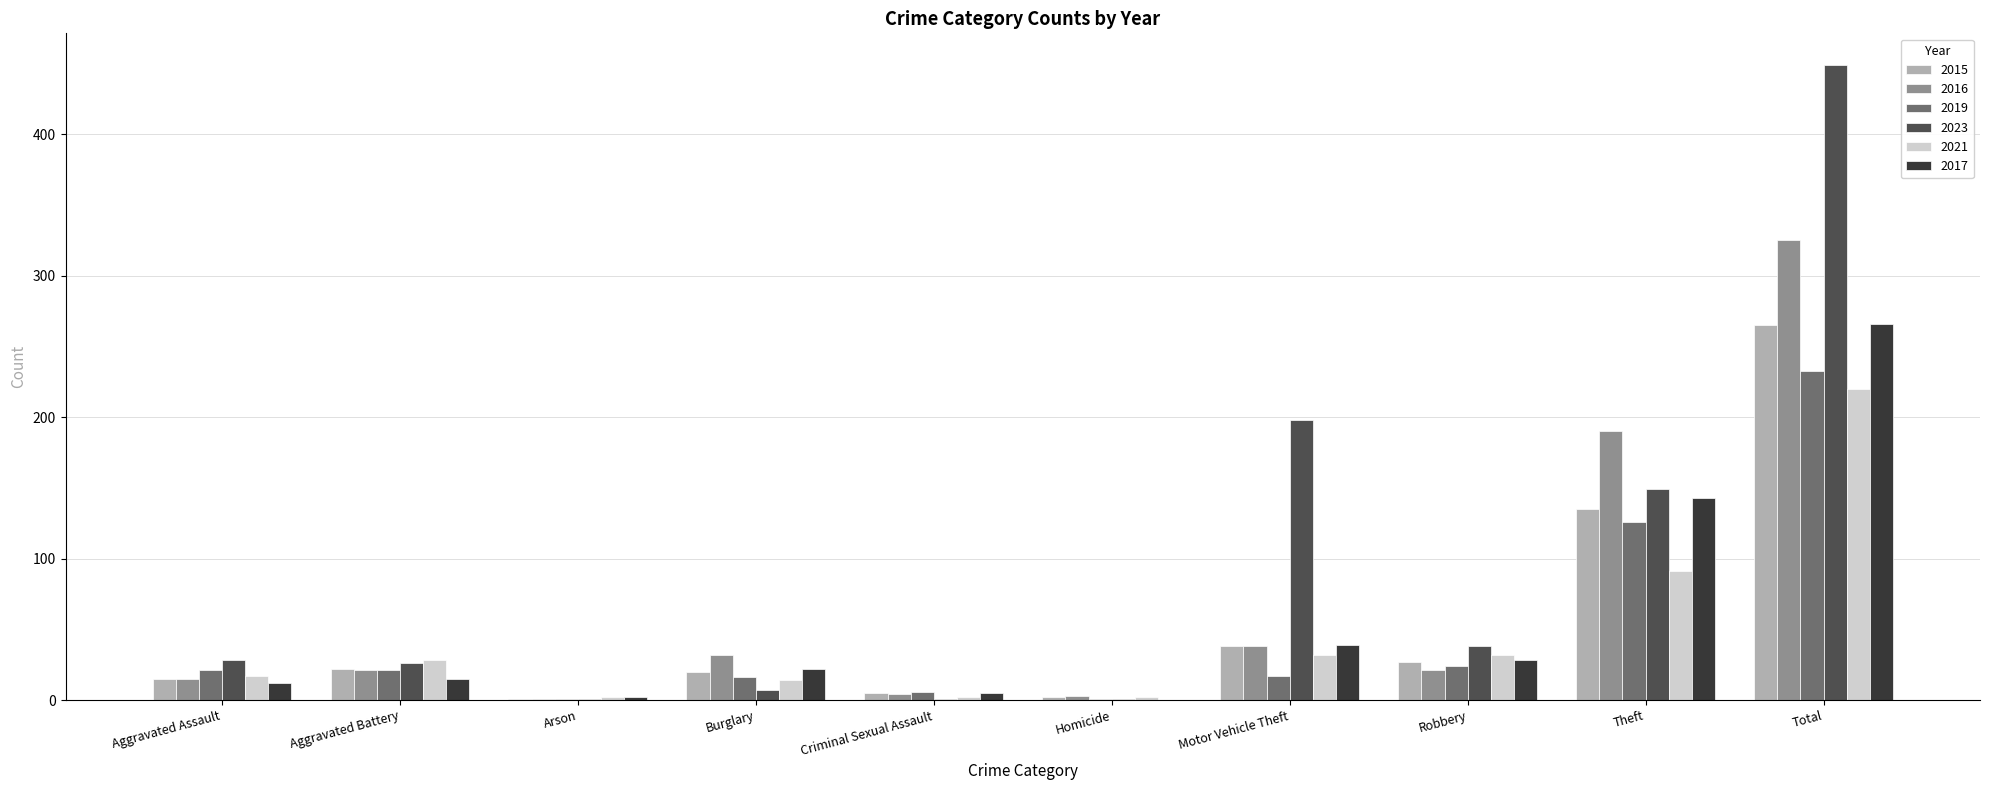

What value does the 2016 series have at Aggravated Assault?

15